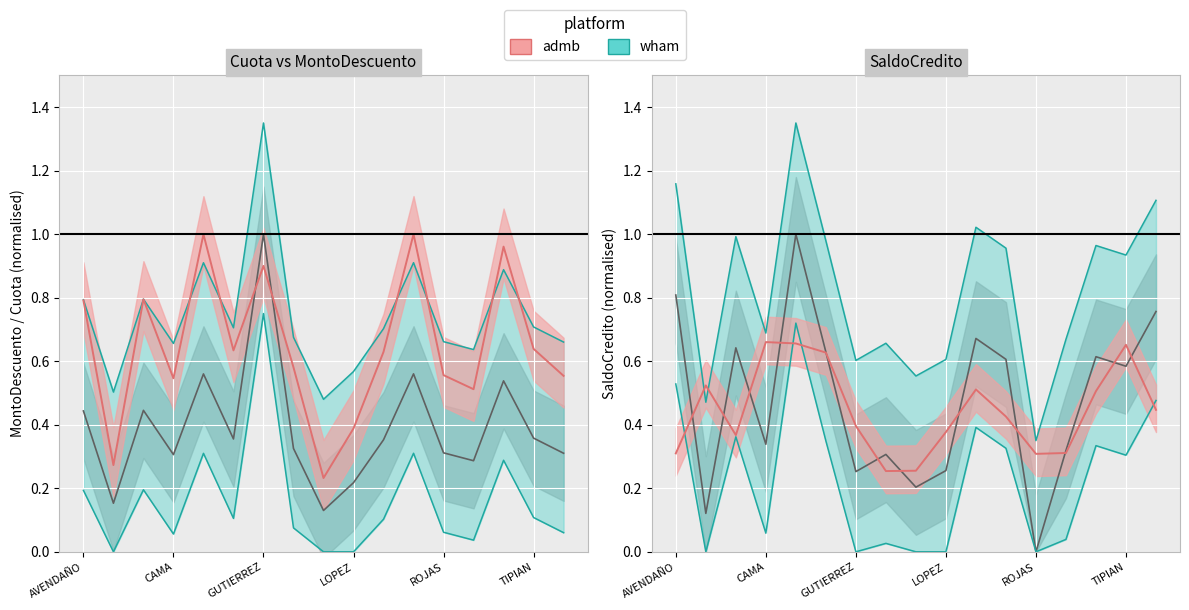

What is the label of the 2nd point from the left?

BENITES